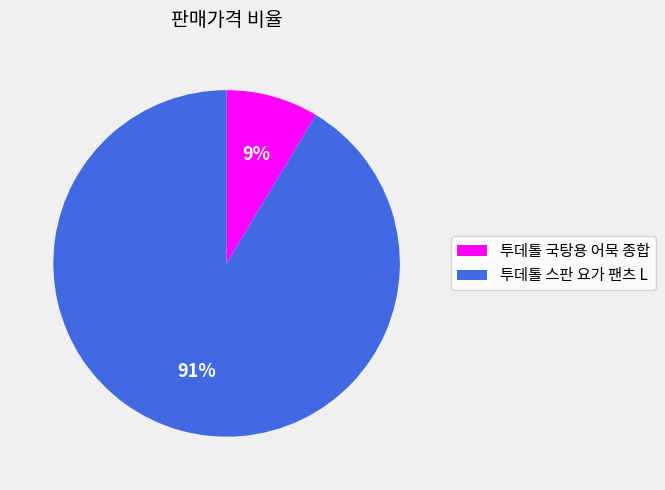

Between 투데톨 스판 요가 팬츠 L and 투데톨 국탕용 어묵 종합, which is larger?

투데톨 스판 요가 팬츠 L